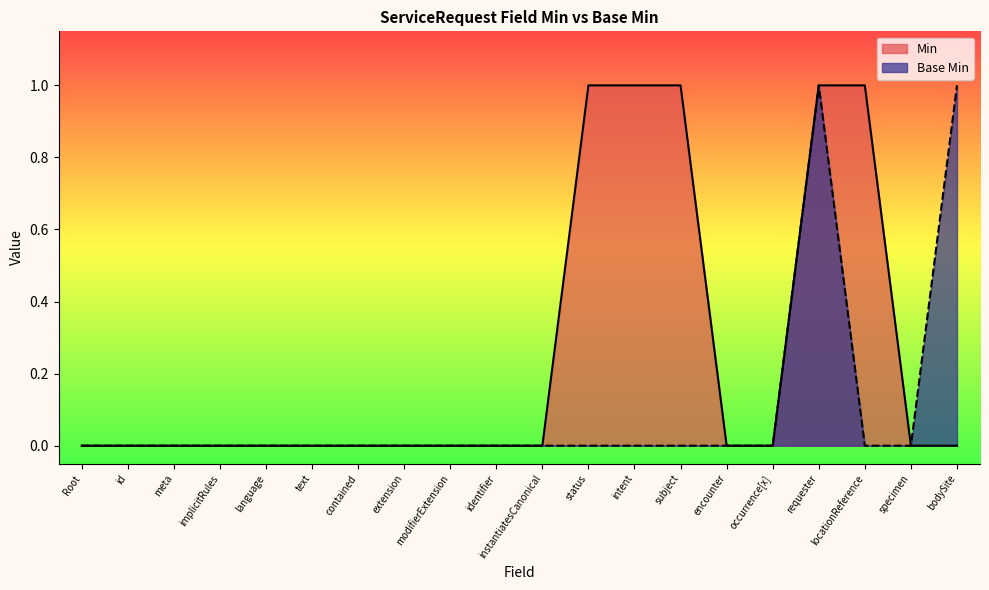

At which category is the sum across all series the highest?

requester